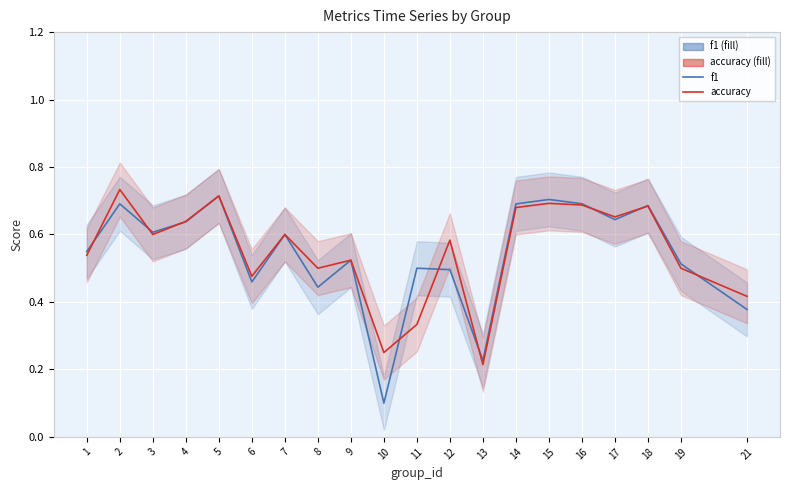

Between 10 and 18, which series saw the biggest shift?

f1